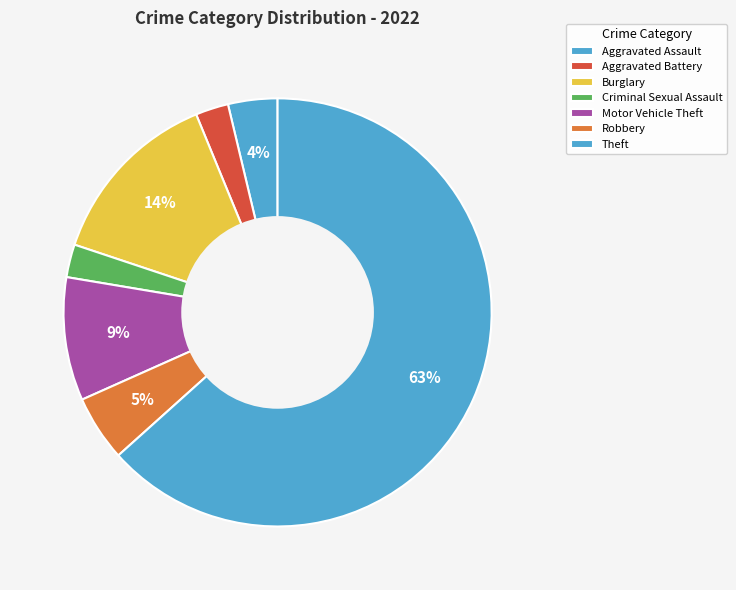

True or false: Criminal Sexual Assault accounts for 2% of the total.

True